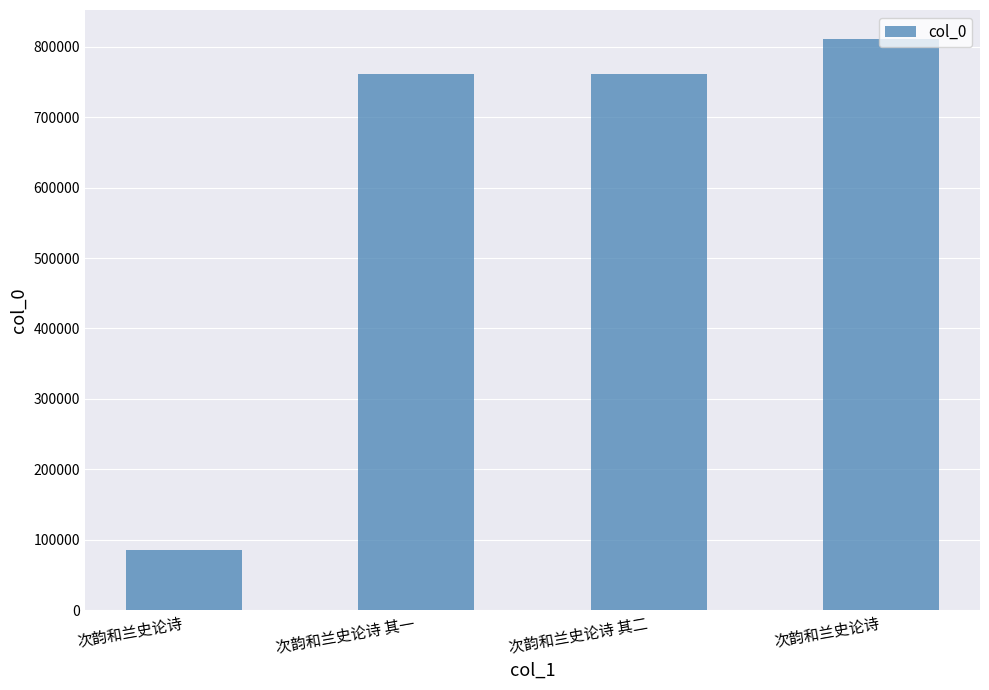

What is the label of the 1st bar from the left?

次韵和兰史论诗